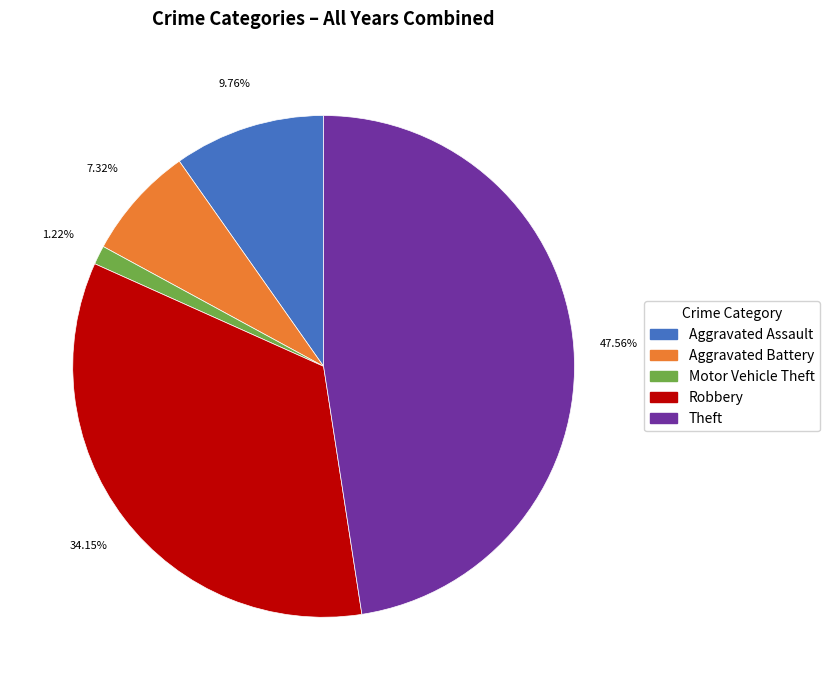

Combined, do Robbery and Aggravated Battery account for over 50%?

No